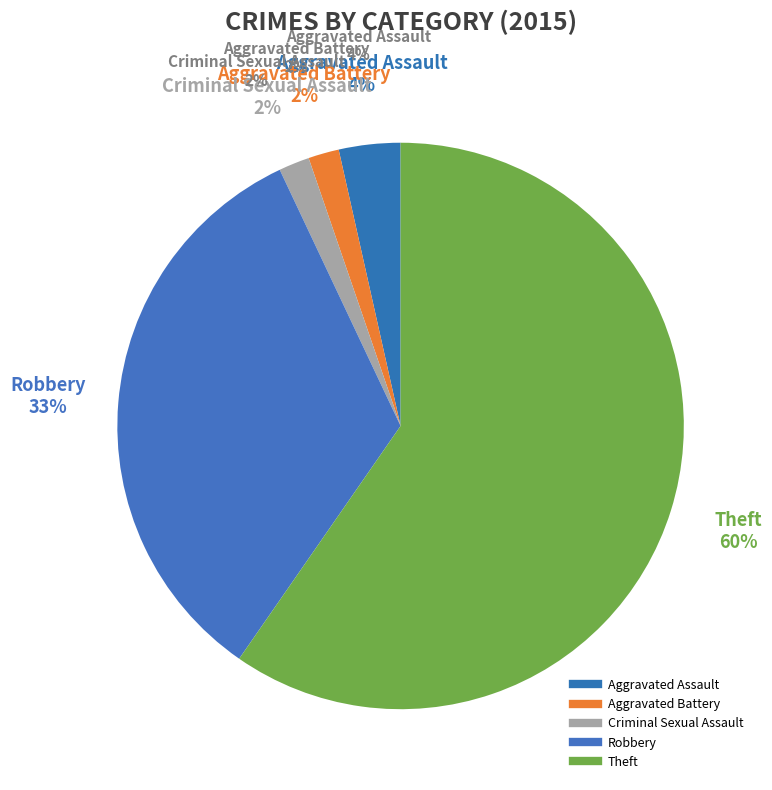

What percentage is the Criminal Sexual Assault slice, to the nearest percent?

2%